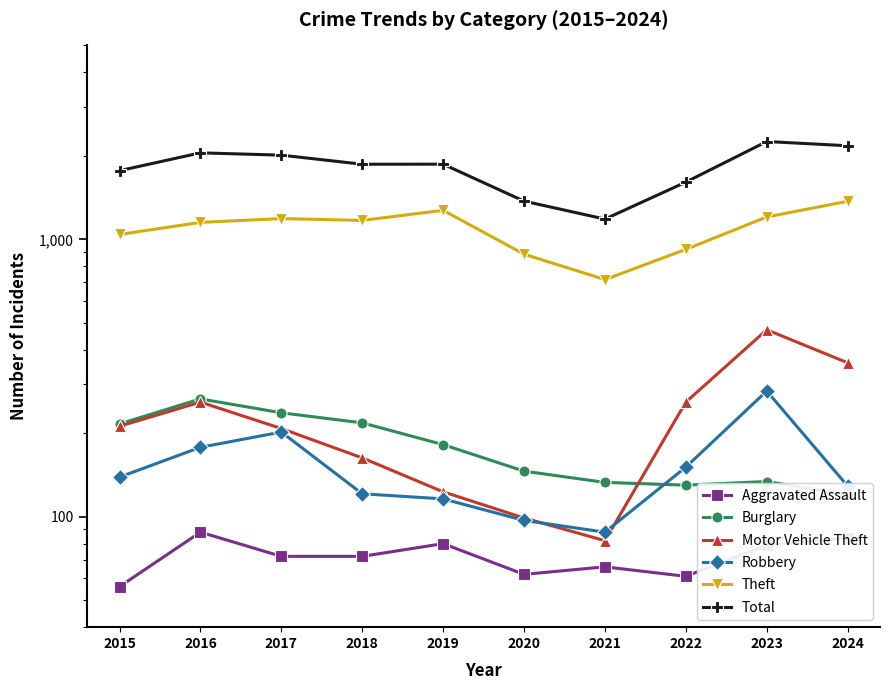

At how many categories does at least one series exceed 372?

10